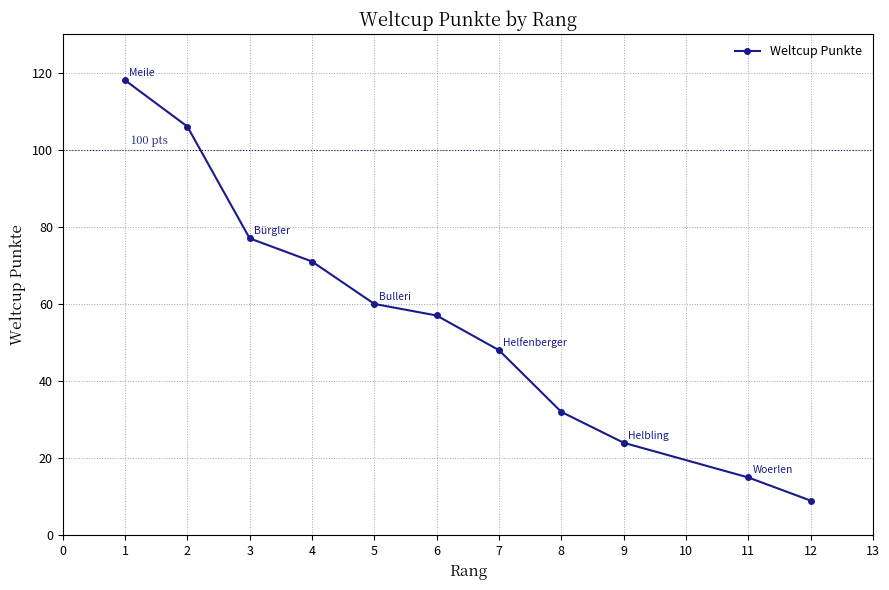

The value at 6 is 35. True or false?

False